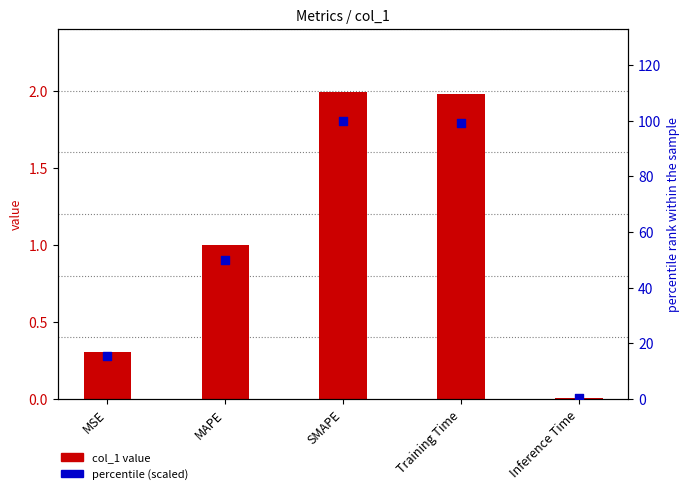

Which series has the largest total across all categories?

percentile (scaled)